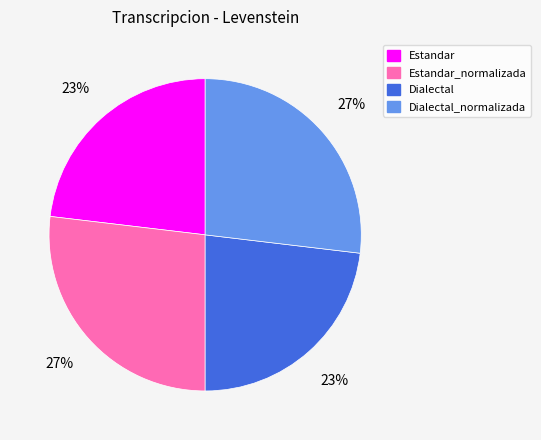

To the nearest percent, what is the difference between the Estandar and Dialectal_normalizada slice percentages?

4%